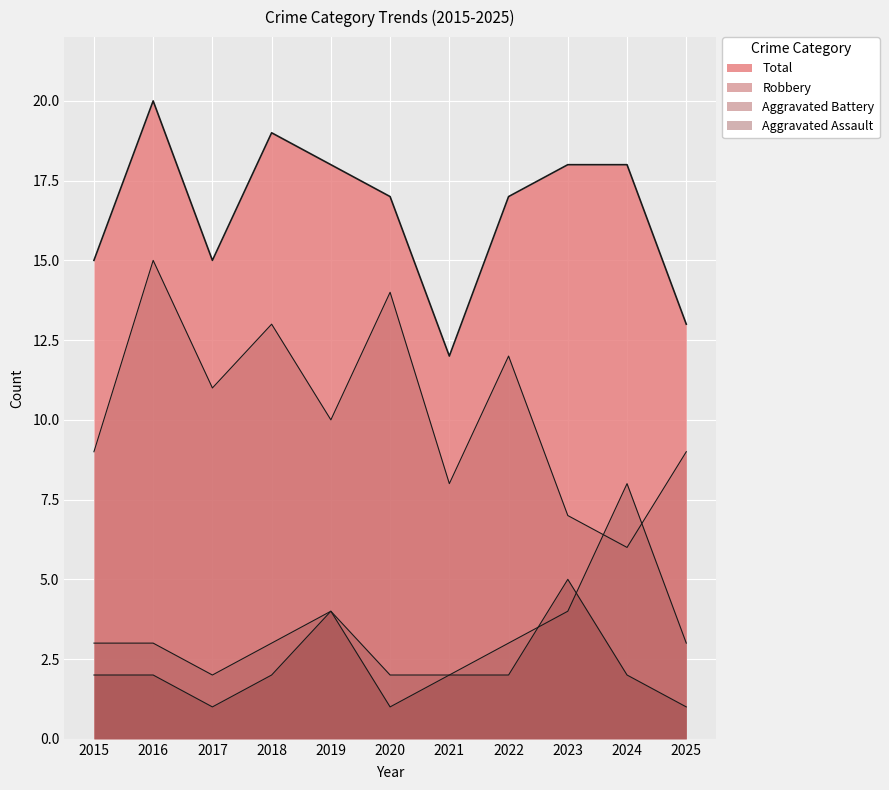

What is the difference between the highest and lowest values at 2023?

14